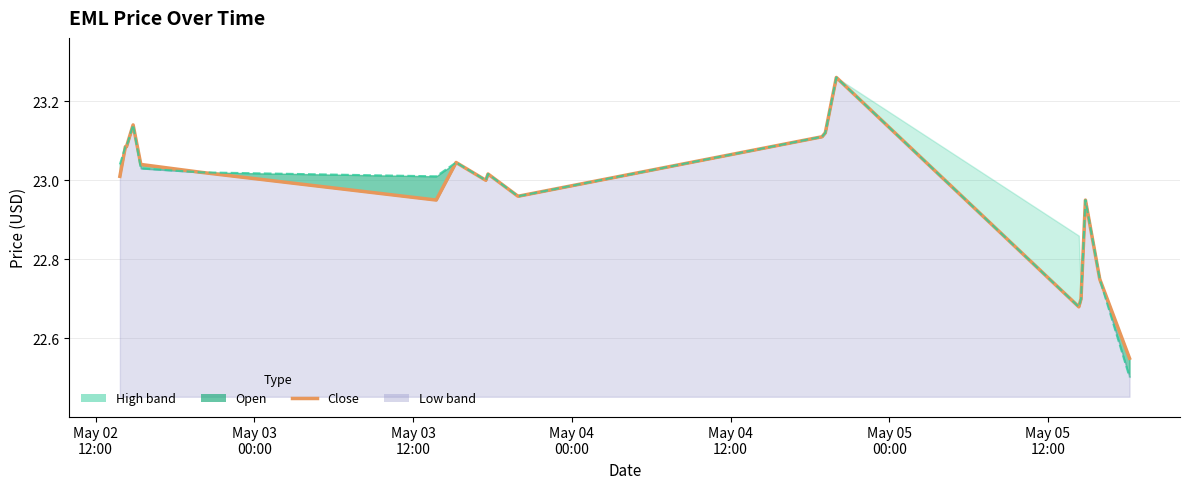

What is the label of the 7th point from the left?

May 05
12:00